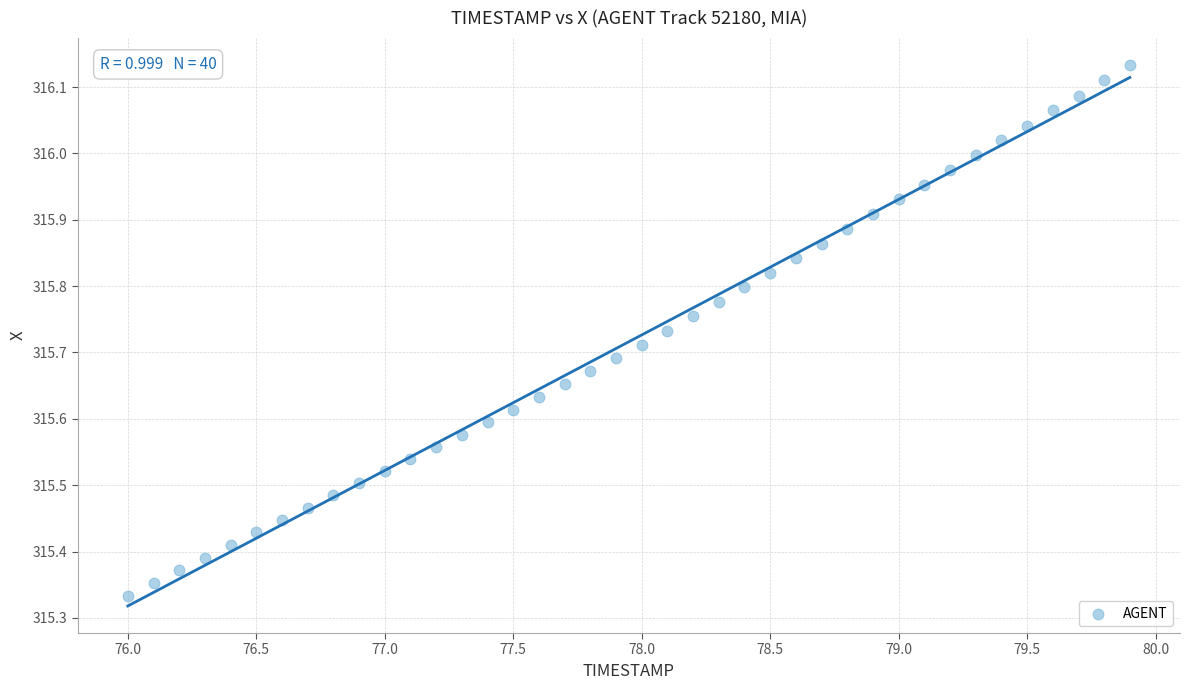

What is the range of X values (max minus min)?

3.9